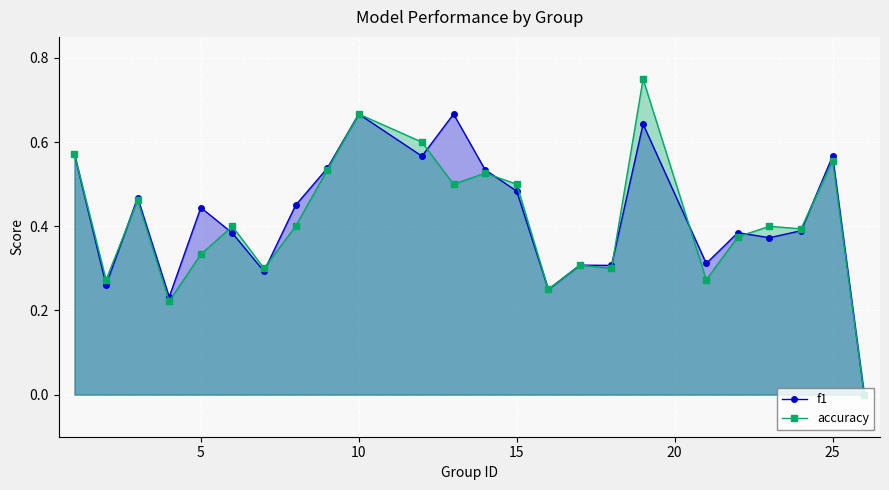

At 5, list the series in order from smallest to largest.

accuracy, f1